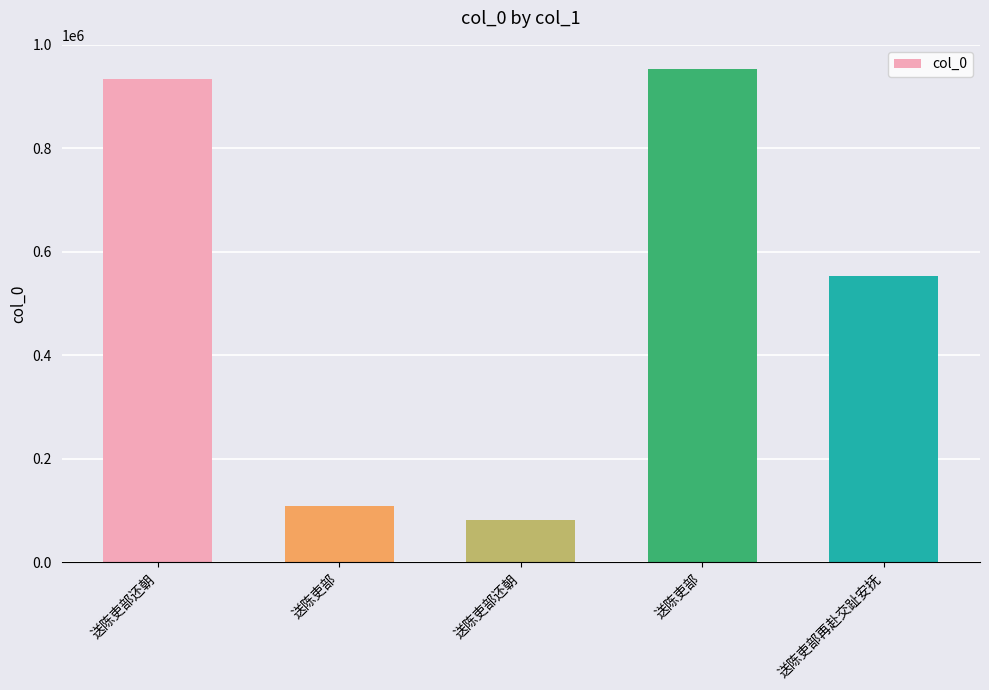

Count the number of categories in the chart.

5